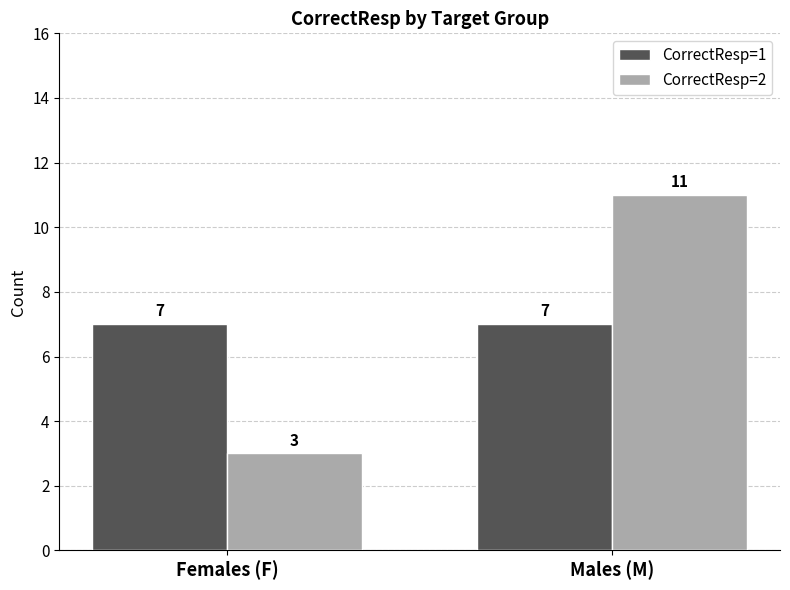

Reading right to left, what are all the values shown in this chart?

CorrectResp=1: 7	7
CorrectResp=2: 11	3